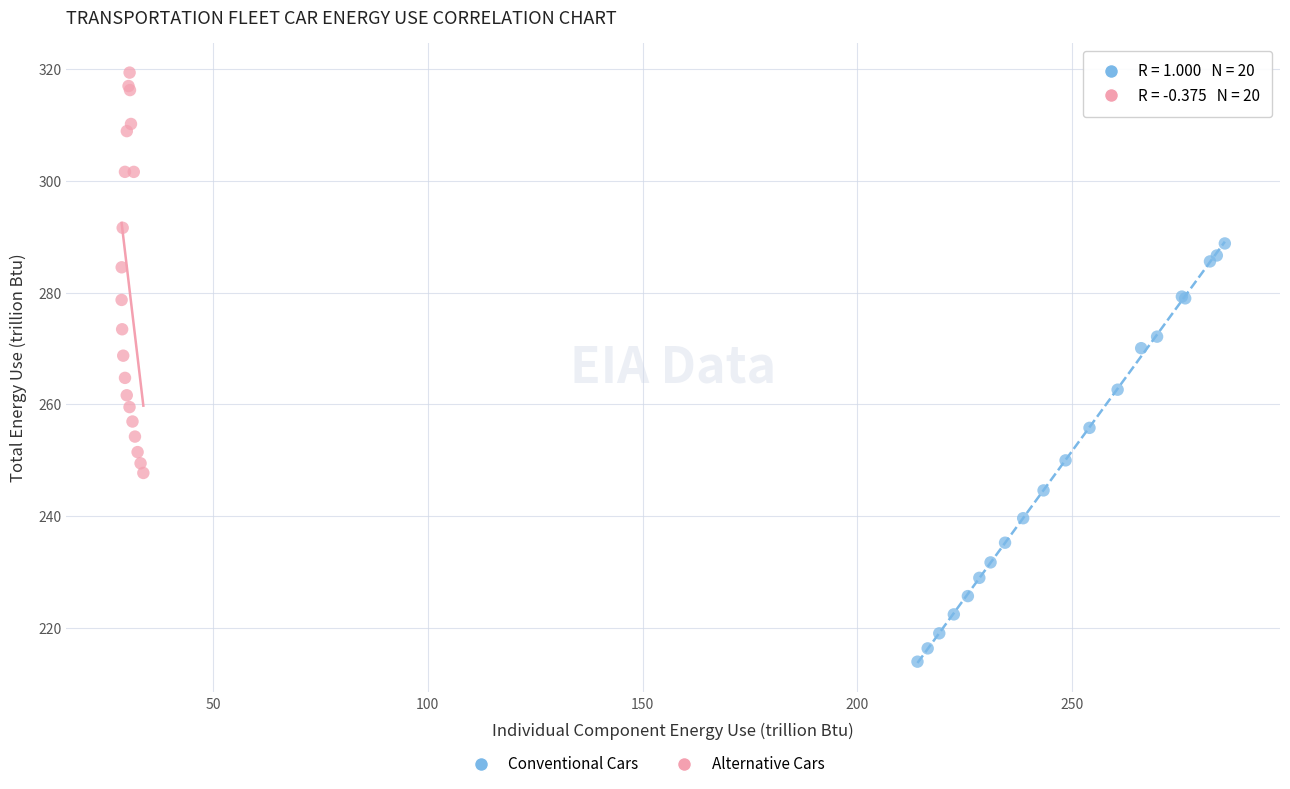

Which series has the widest spread of Y values?

Conventional Cars